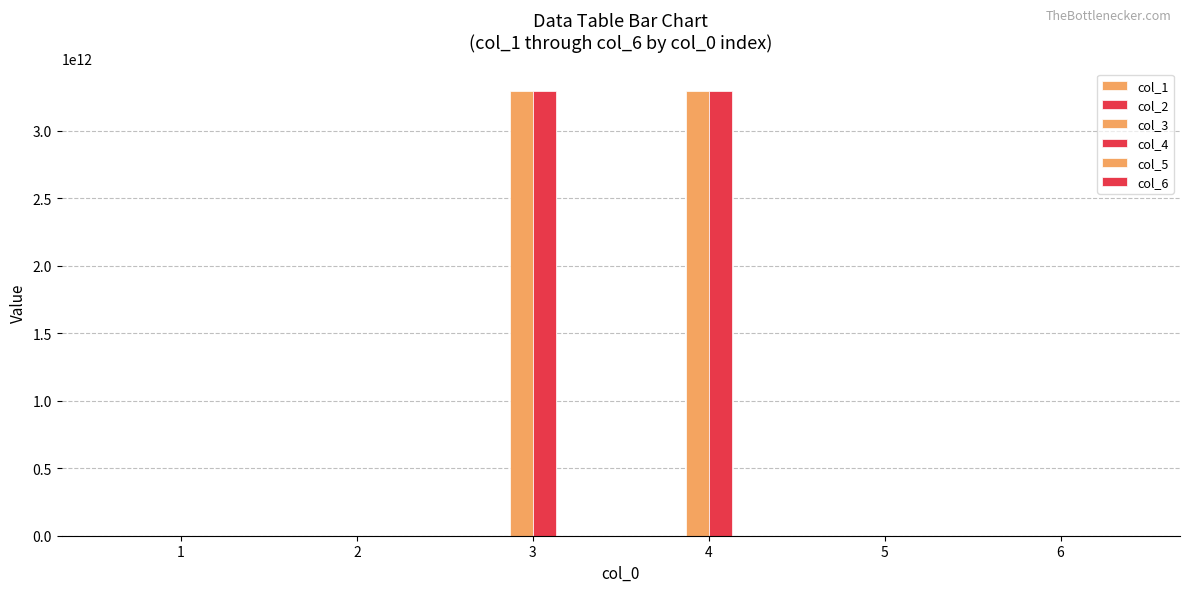

At which category is the sum across all series the highest?

4